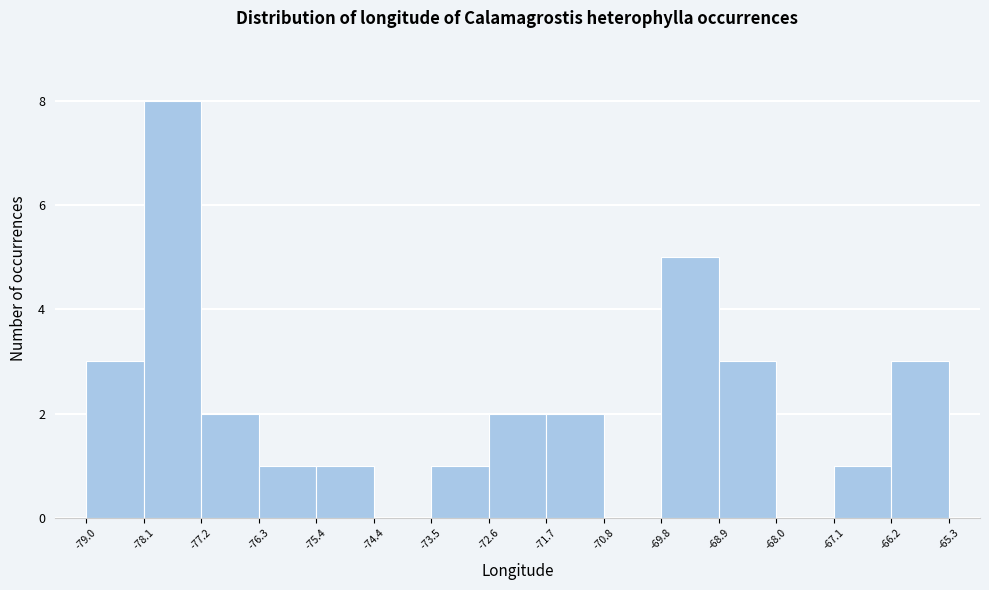

Reading left to right, list every bar in this chart as the range it spans on the x-axis followed by its height. The values are not printed on the chart, so give them approximately, as read against the axis.

-79.0 to -78.1: 3
-78.1 to -77.2: 8
-77.2 to -76.3: 2
-76.3 to -75.4: 1
-75.4 to -74.4: 1
-74.4 to -73.5: 0
-73.5 to -72.6: 1
-72.6 to -71.7: 2
-71.7 to -70.8: 2
-70.8 to -69.8: 0
-69.8 to -68.9: 5
-68.9 to -68.0: 3
-68.0 to -67.1: 0
-67.1 to -66.2: 1
-66.2 to -65.3: 3